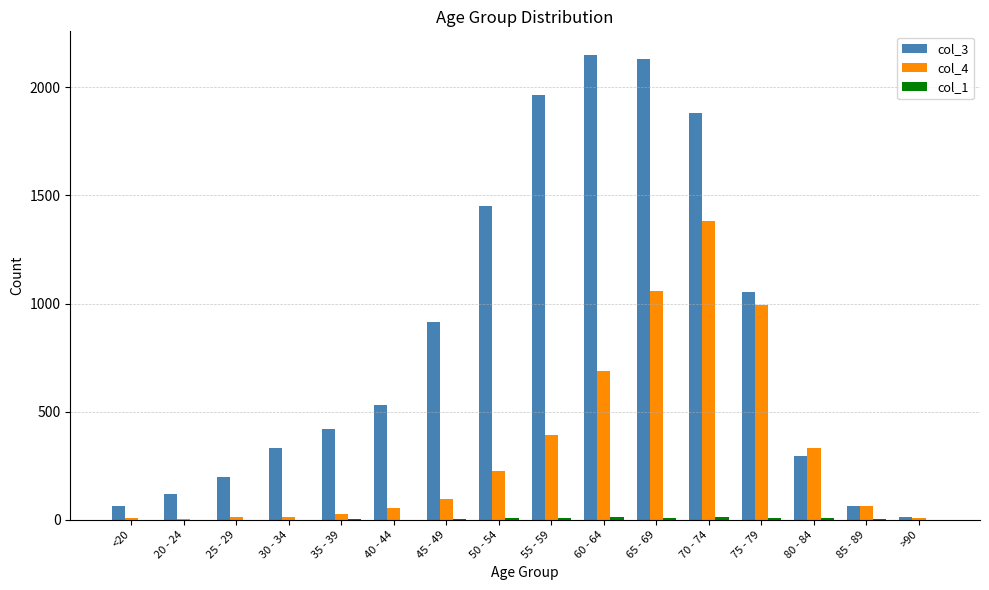

Which series has the largest total across all categories?

col_3